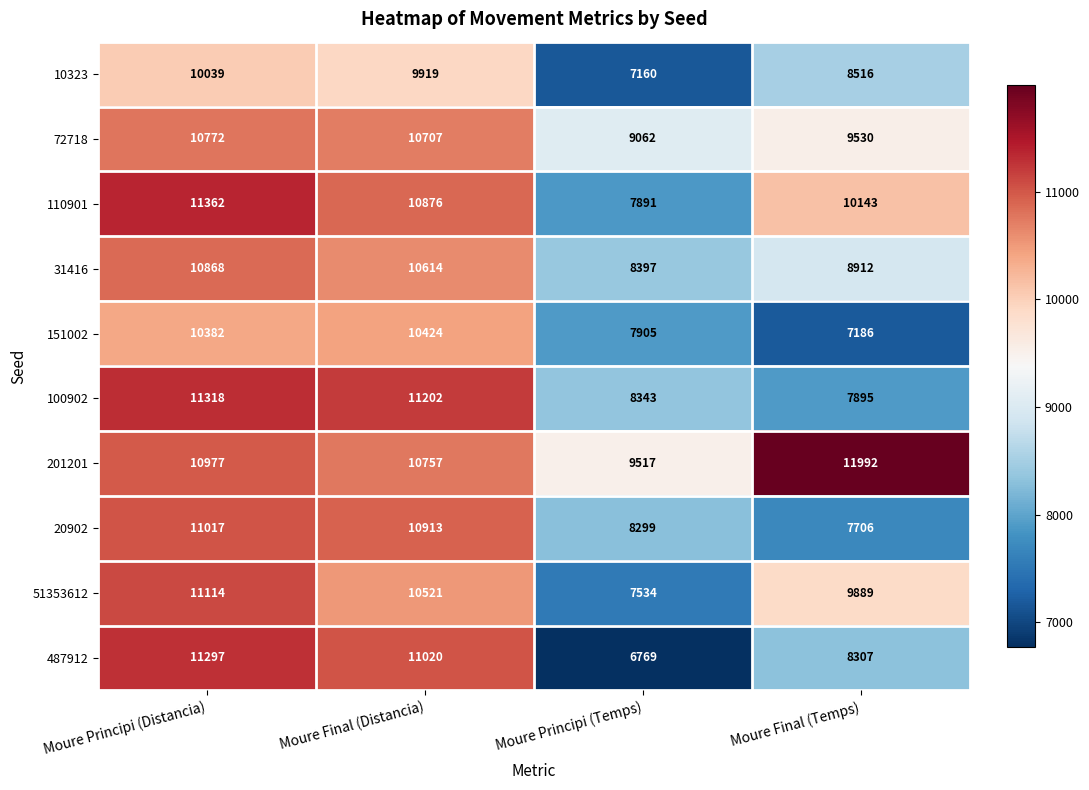

Which series has the widest spread of values?

487912